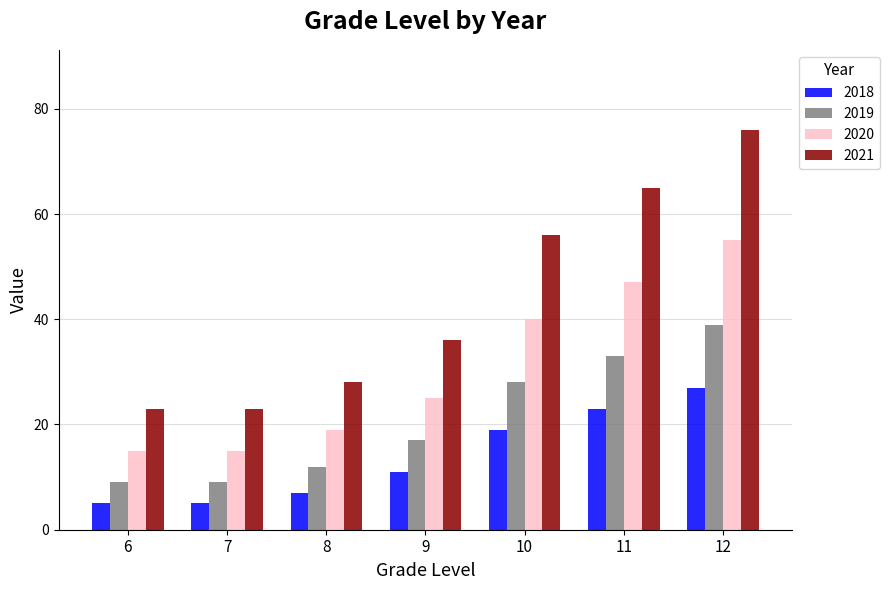

True or false: 2018 has a value of 5 at 6.

True